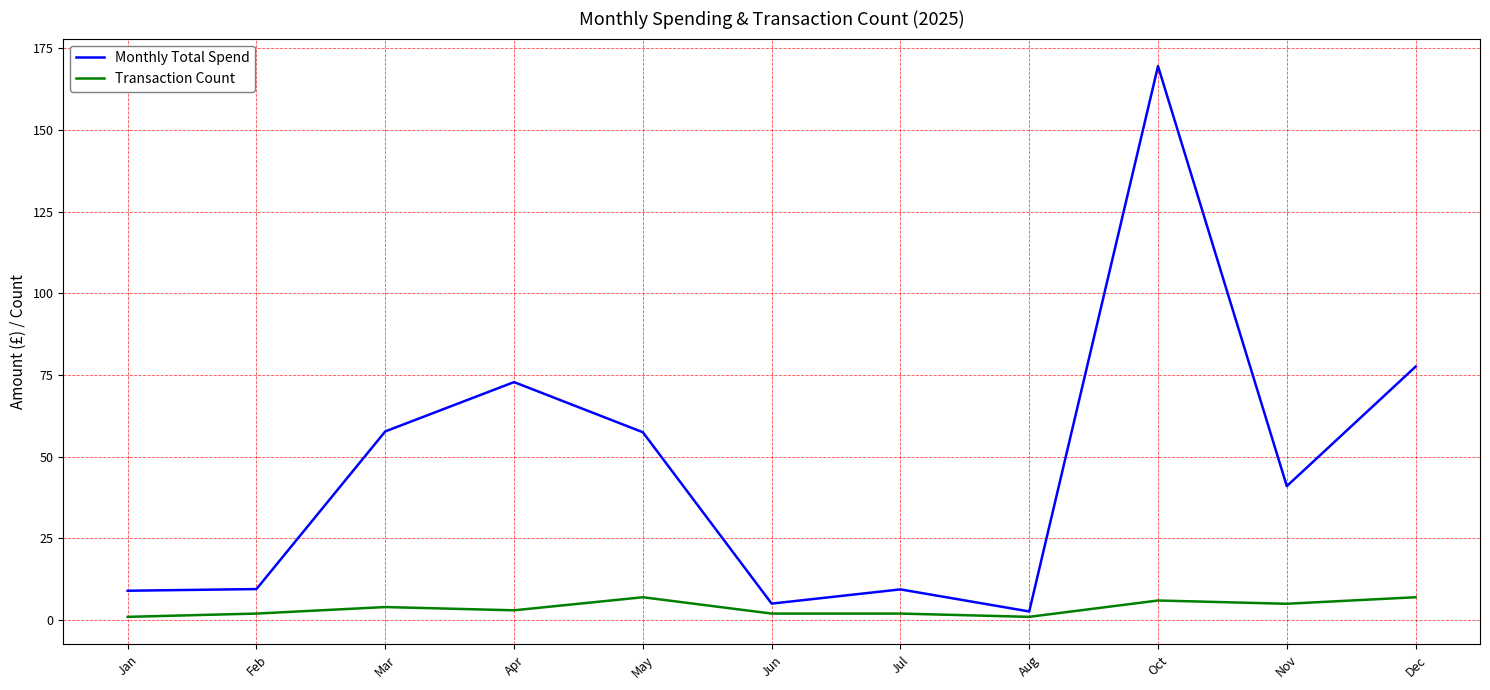

Which series changed the most between Mar and Dec?

Monthly Total Spend